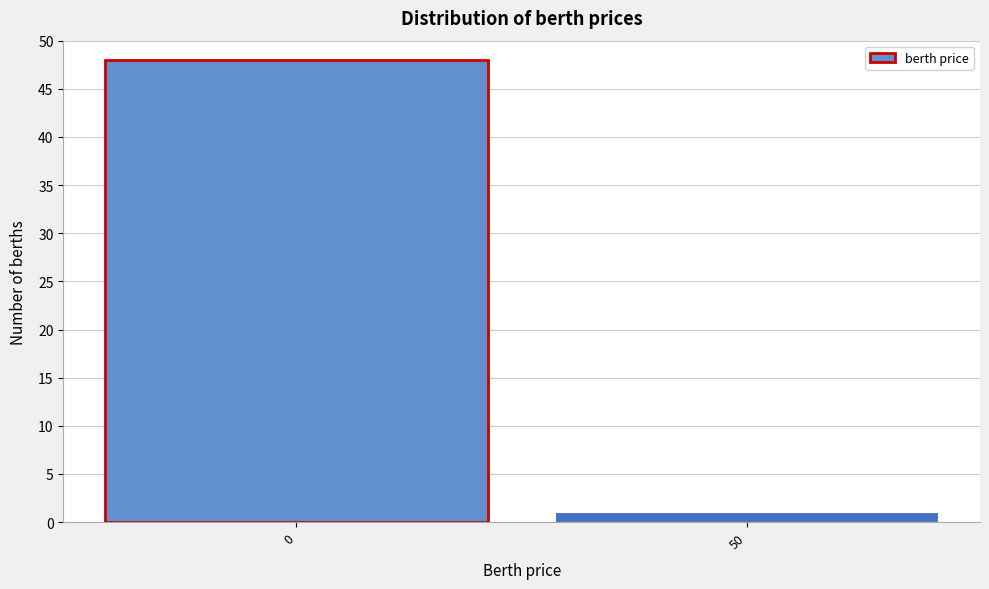

Reading left to right, extract all data points from this chart.

48	1